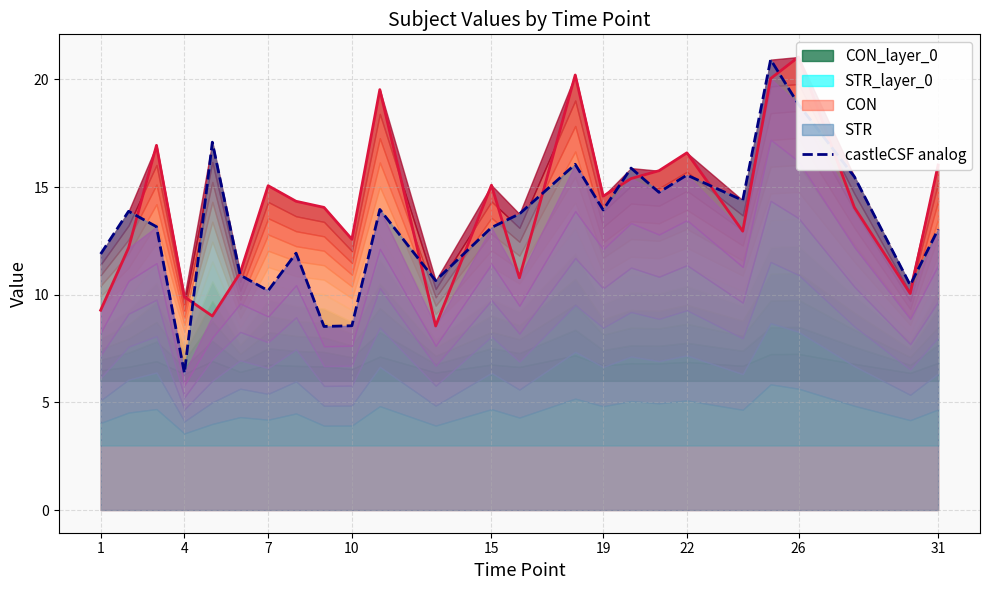

True or false: the data has more than 1 interior local peaks.

True